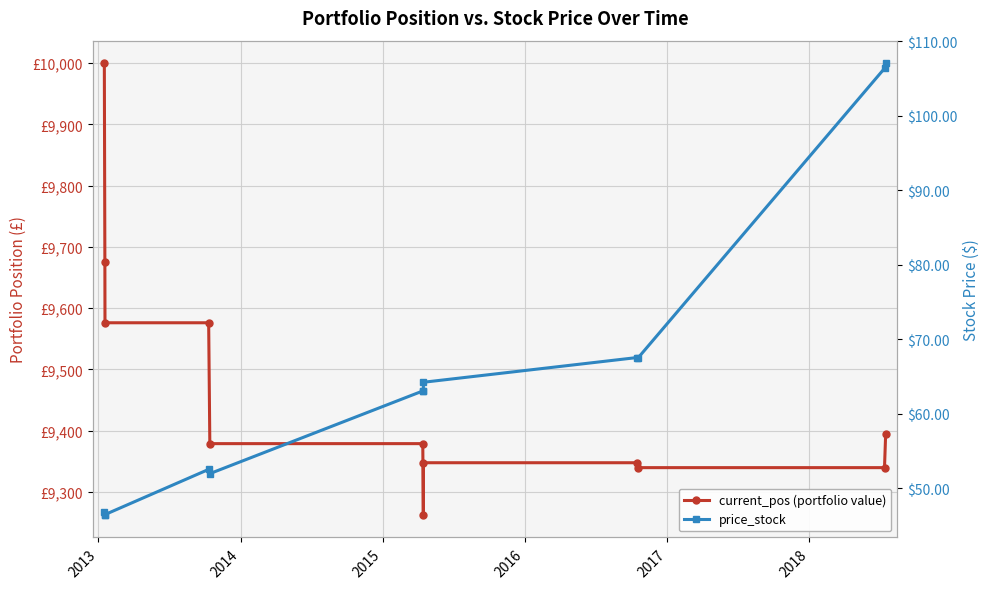

What is the value of the price_stock point at the 6th from the left?

63.0